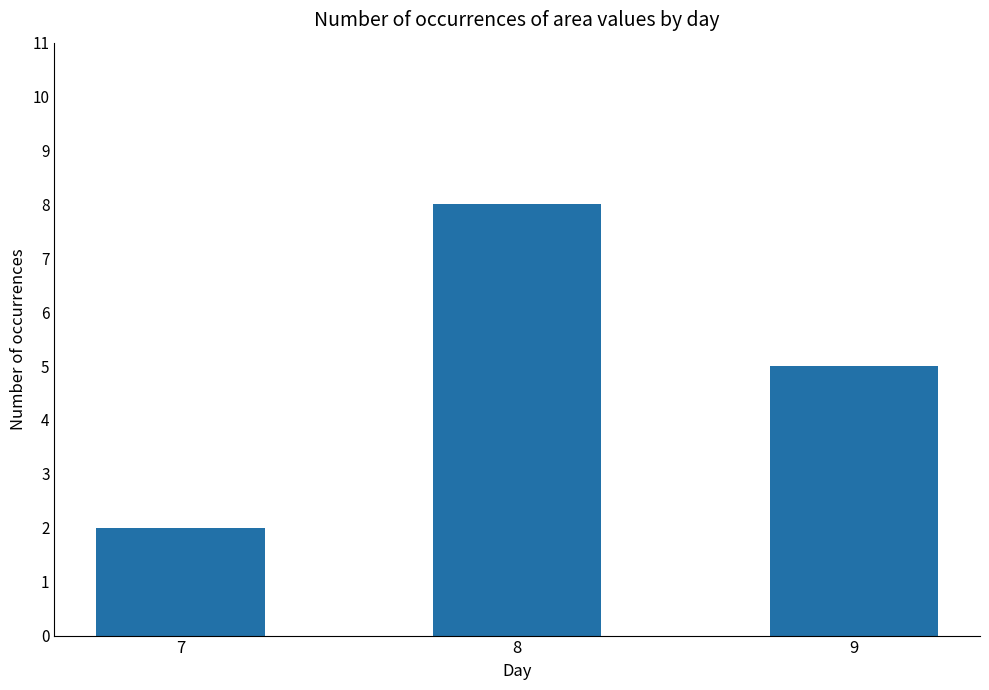

What is the maximum value shown in the chart?

8